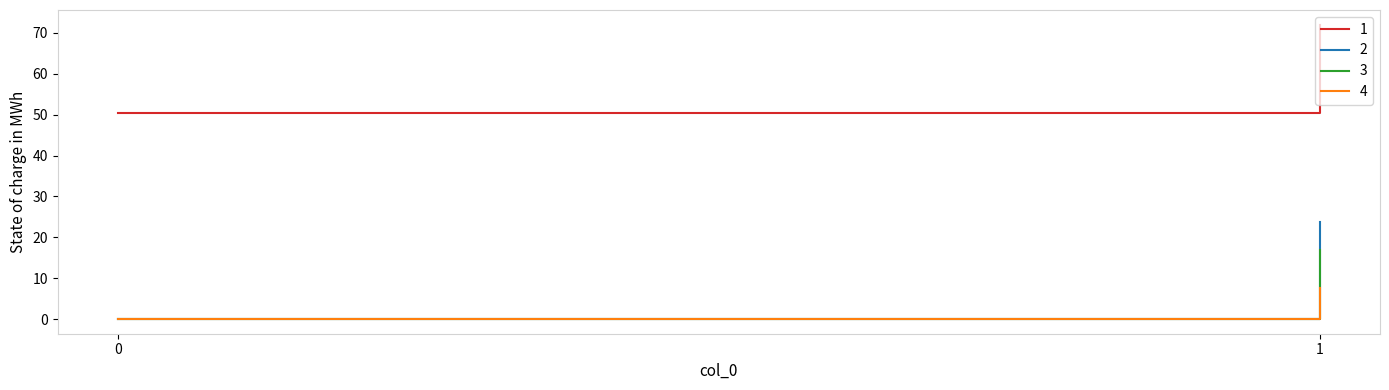

Reading left to right, list all the values displayed in this chart.

1: 0=50.4	1=72.0
2: 0=0.0	1=23.6
3: 0=0.0	1=16.9
4: 0=0.0	1=7.6